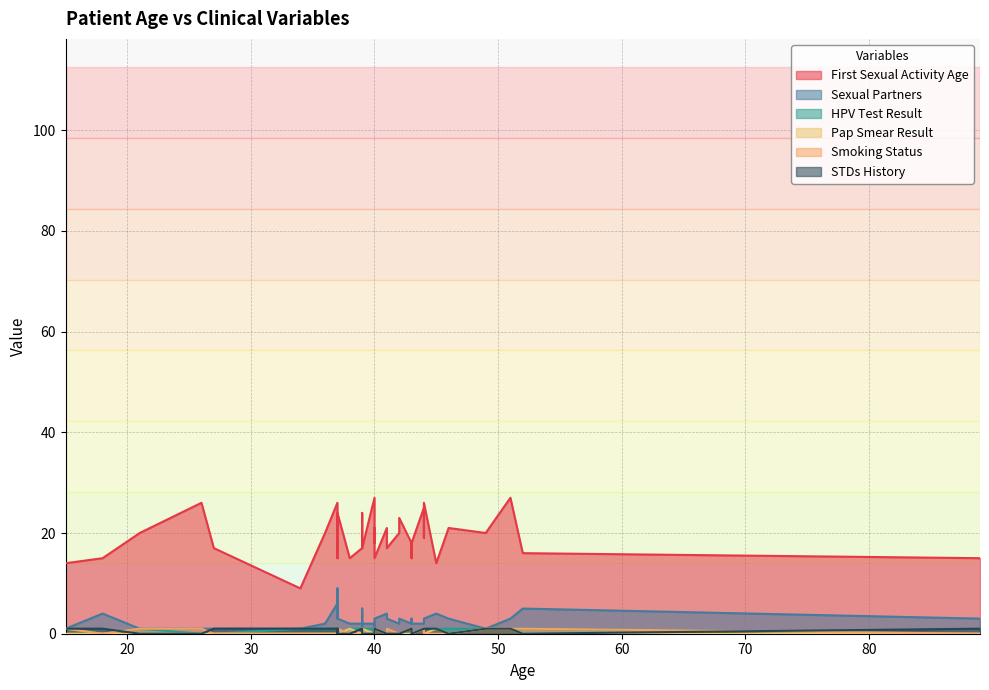

The Smoking Status series shows -1 at 29. True or false?

False